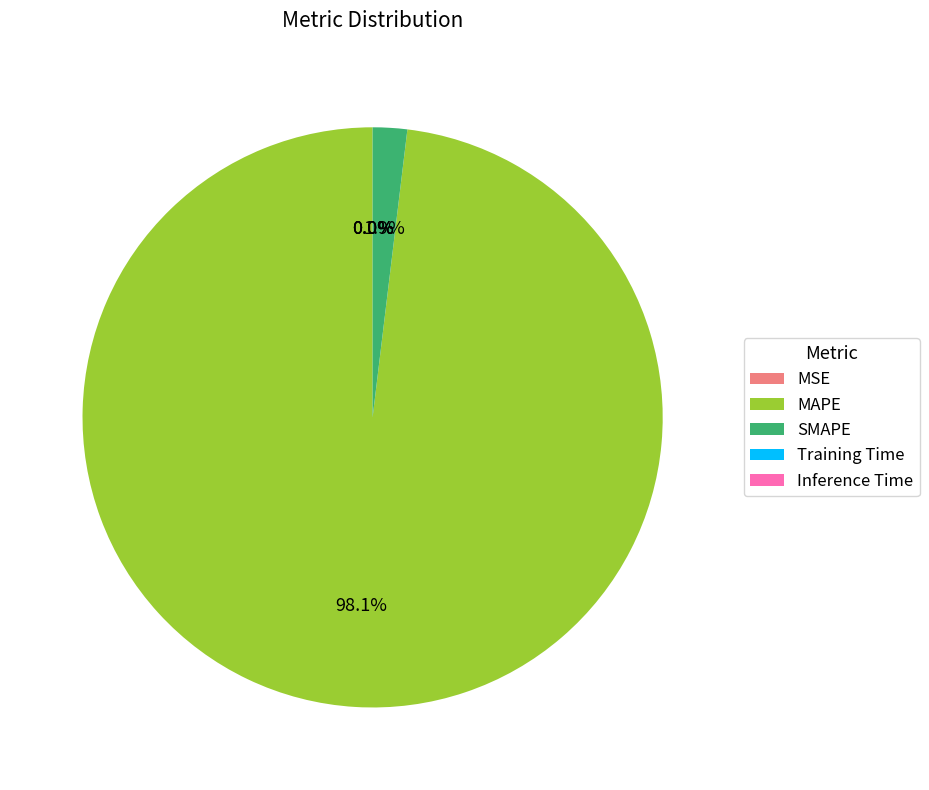

Is there any slice that represents more than half of the pie?

Yes